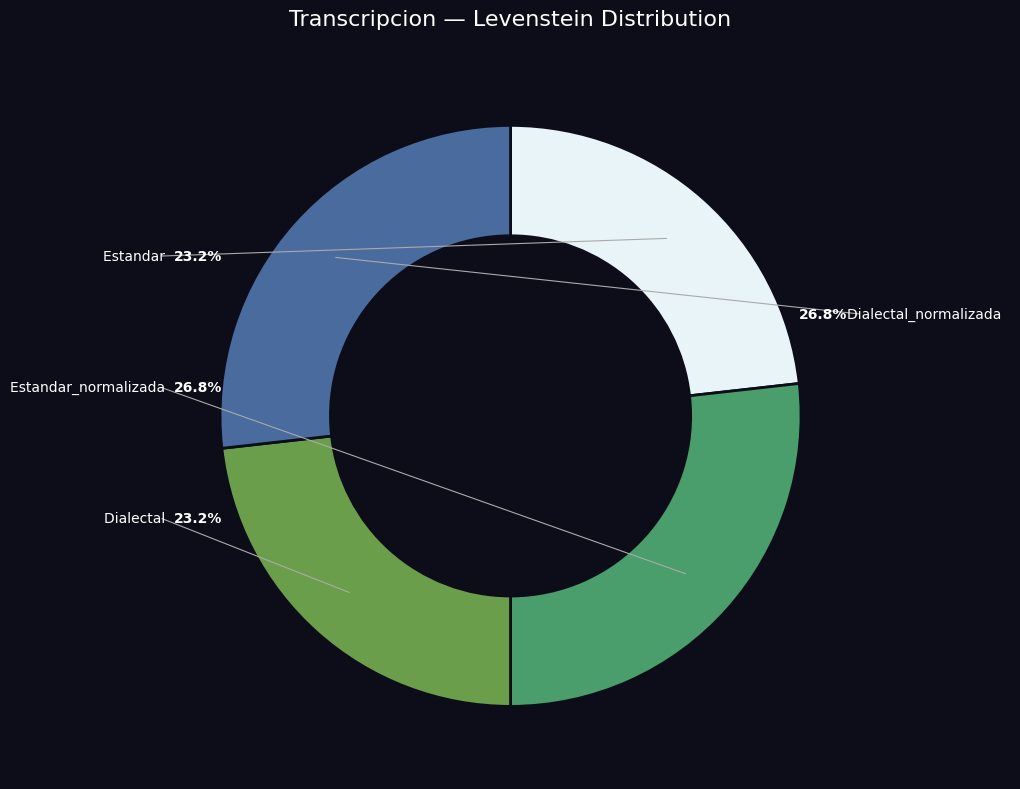

True or false: Dialectal accounts for 23% of the total.

True